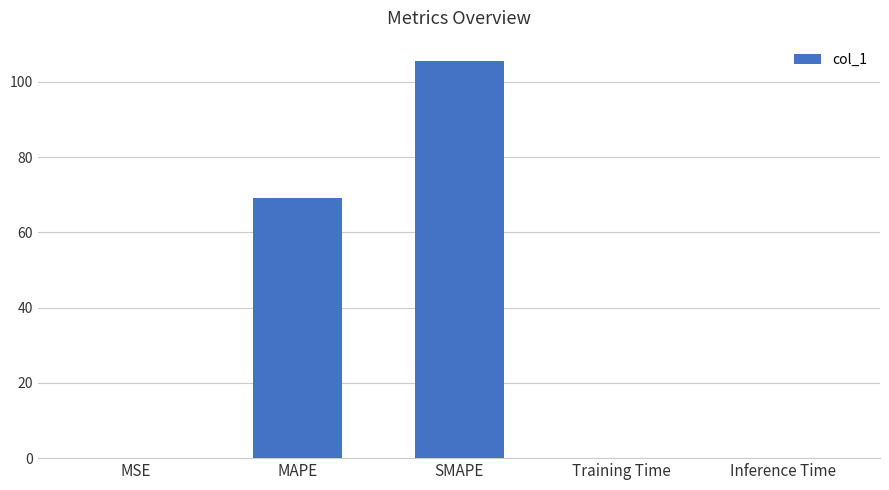

Where is the data nearest to the value 52?

MAPE